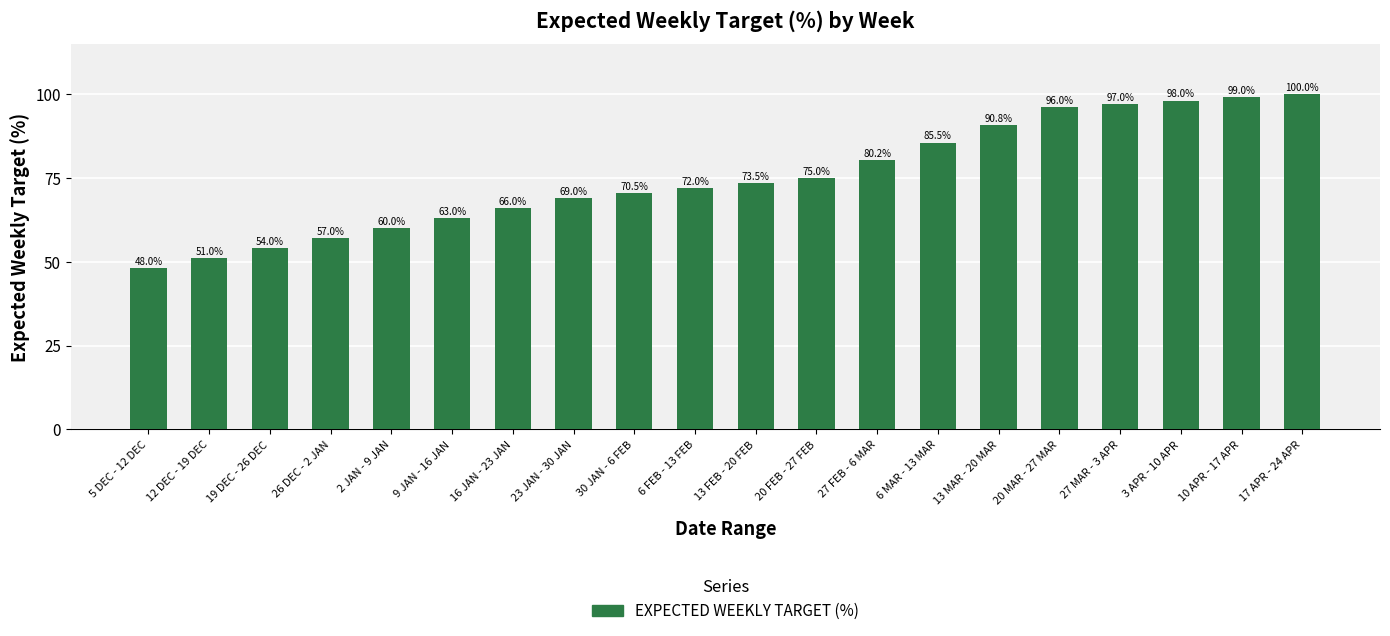

What is the average value?

75.3